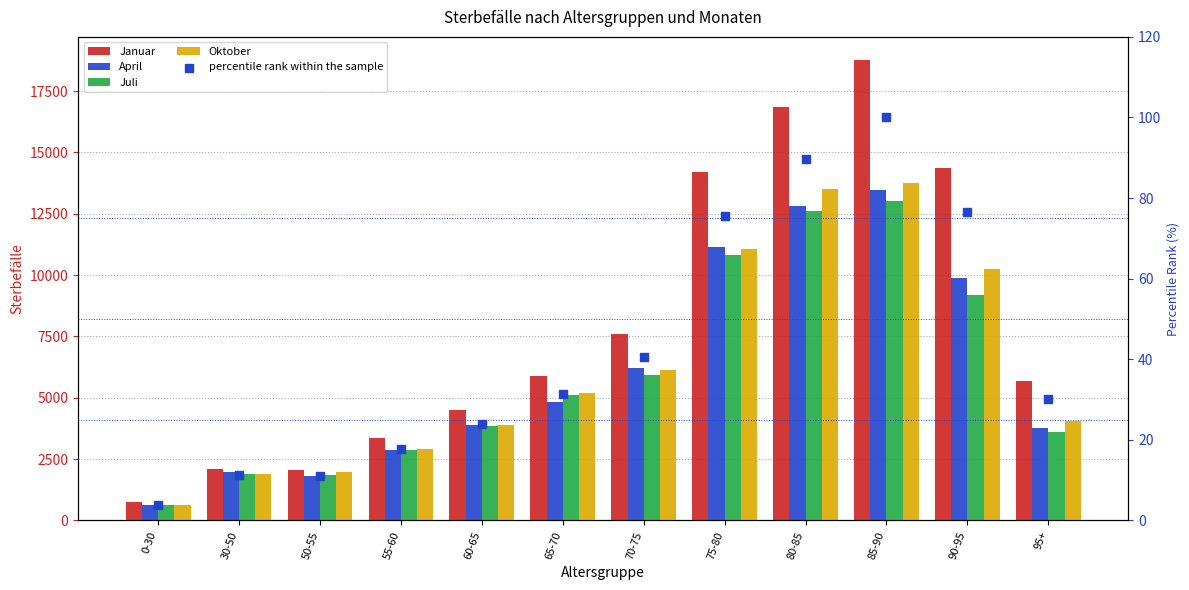

What is the total value across all series at 55-60?

11999.8